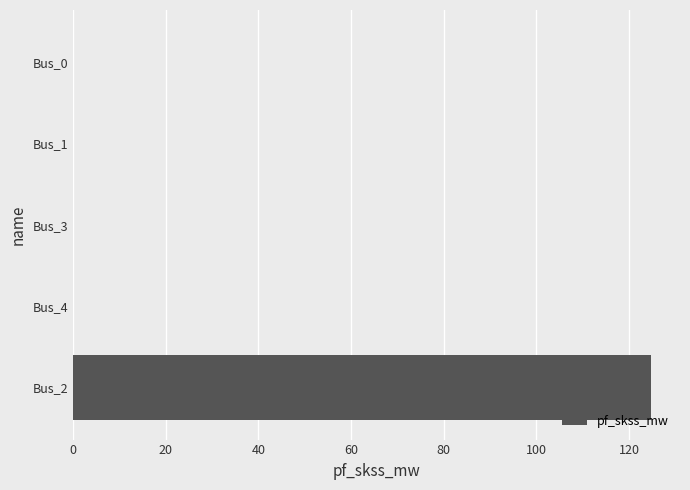

Is it true that the value at Bus_3 is 0.0?

True